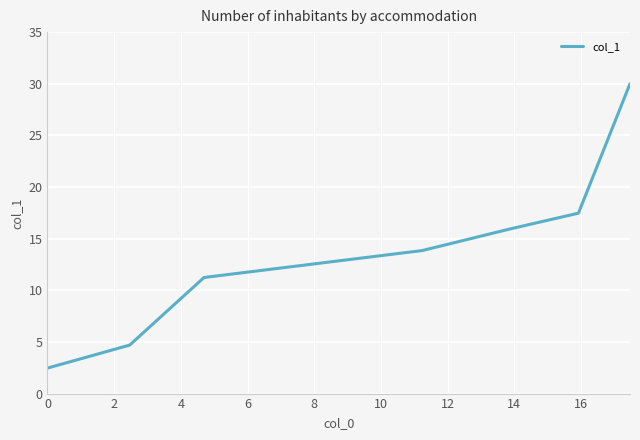

What is the sum of all values?

95.6